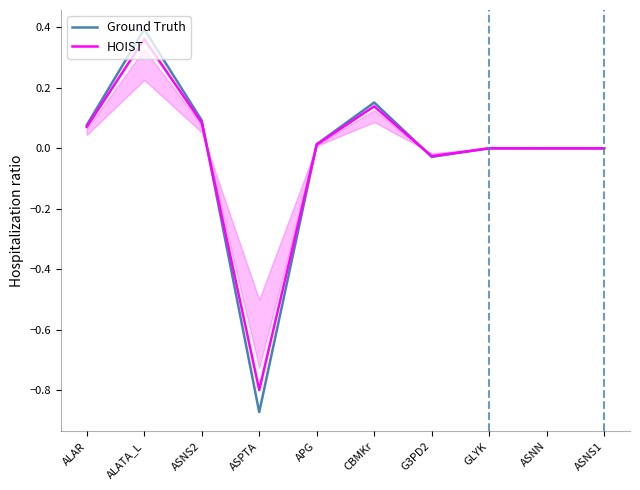

Which series has the widest spread of values?

Ground Truth